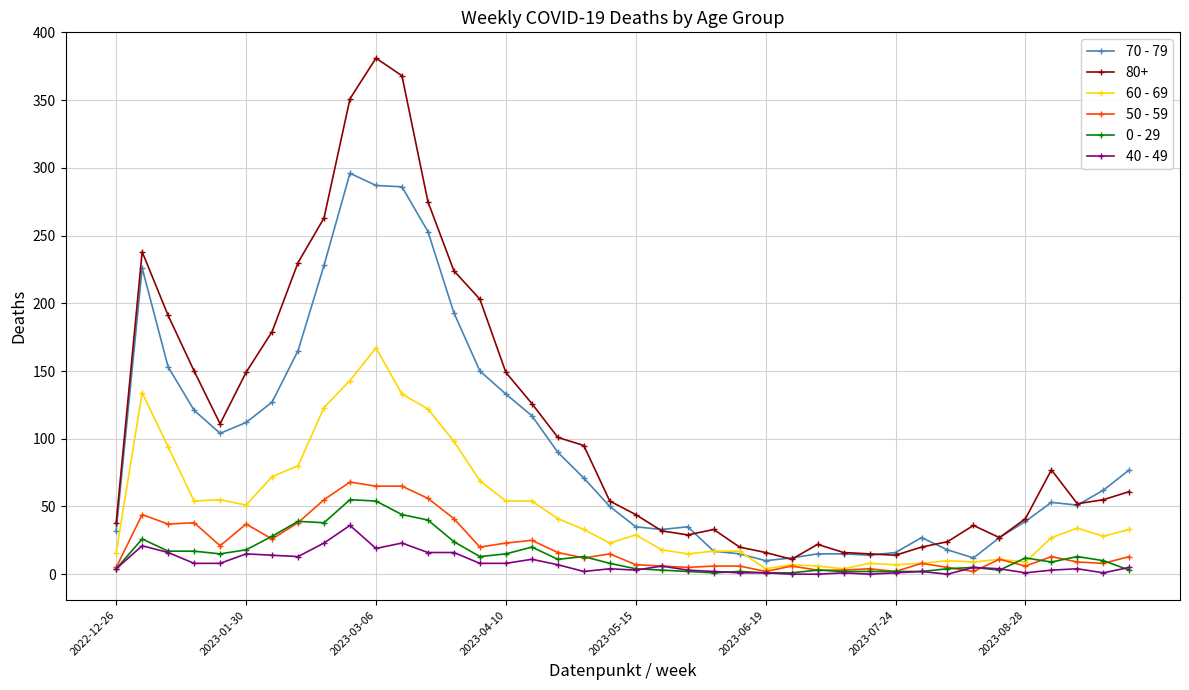

True or false: 40 - 49 and 80+ cross at least once.

False